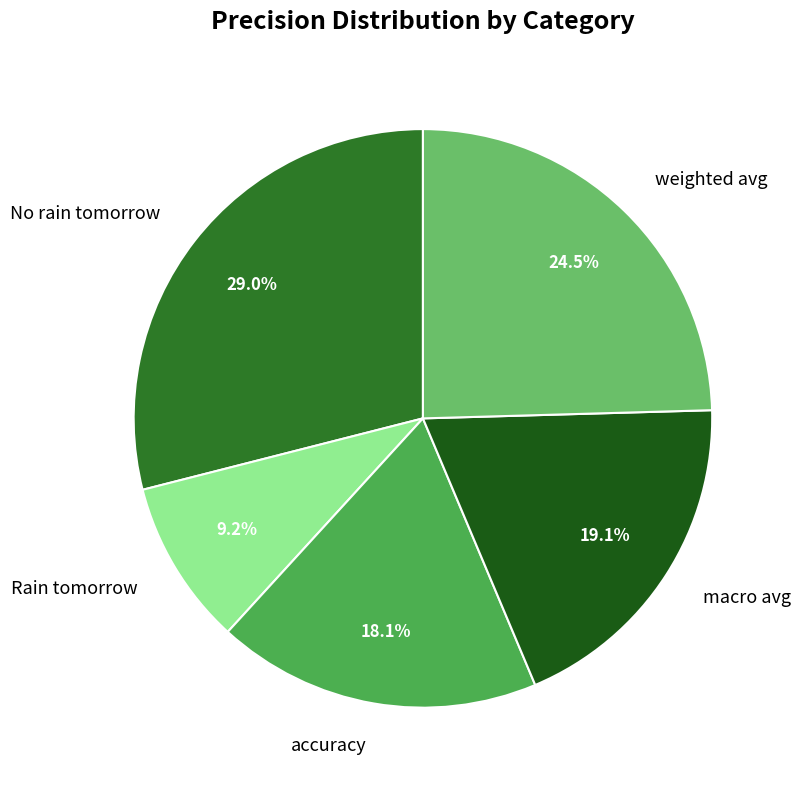

Combined, do macro avg and No rain tomorrow account for over 50%?

No